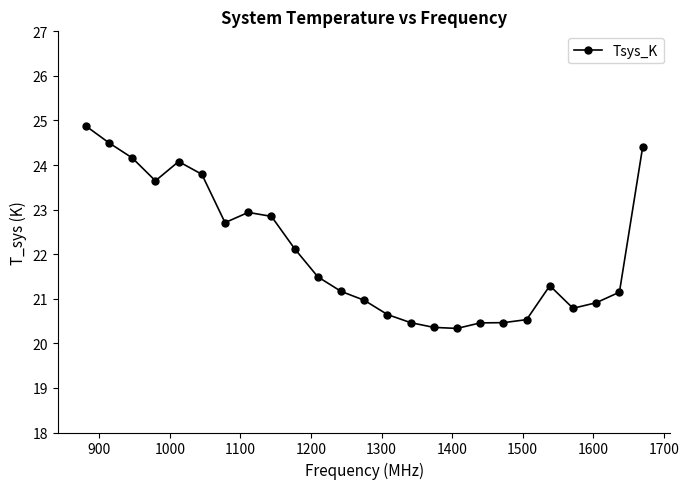

True or false: there are more than 2 points higher than both neighbors.

True